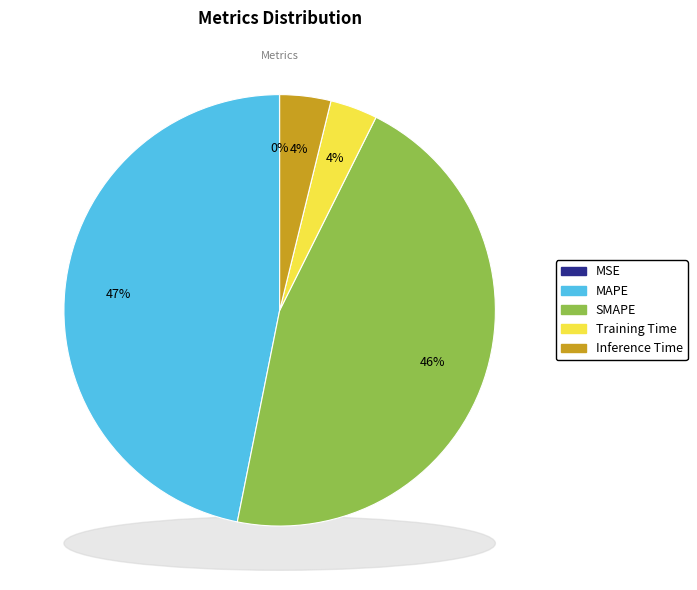

To the nearest percent, what is the combined percentage of SMAPE and MAPE?

93%